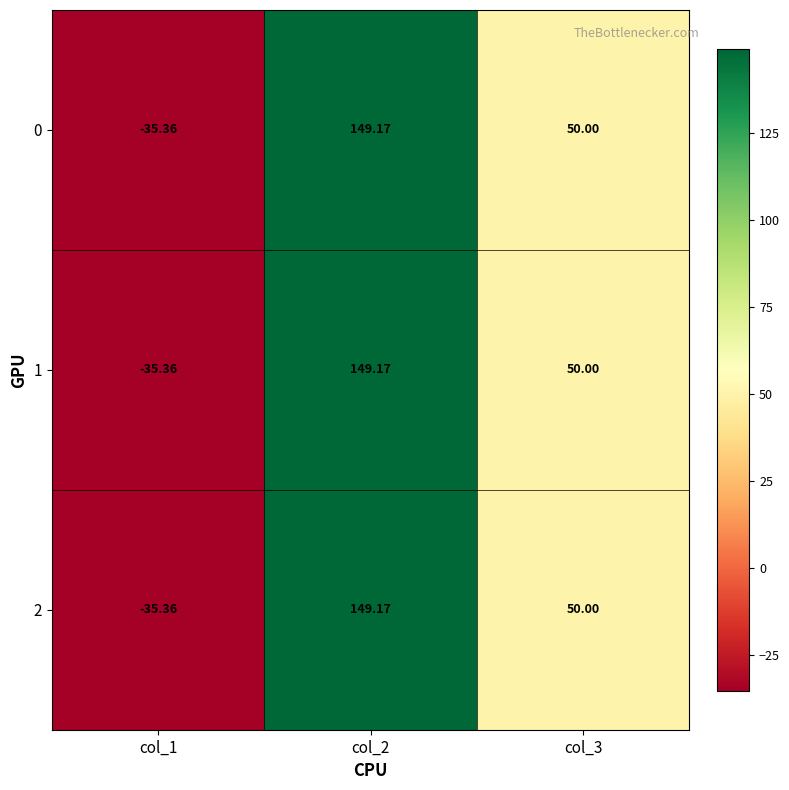

Is the value of 0 at col_3 greater than the value of 1 at col_2?

No